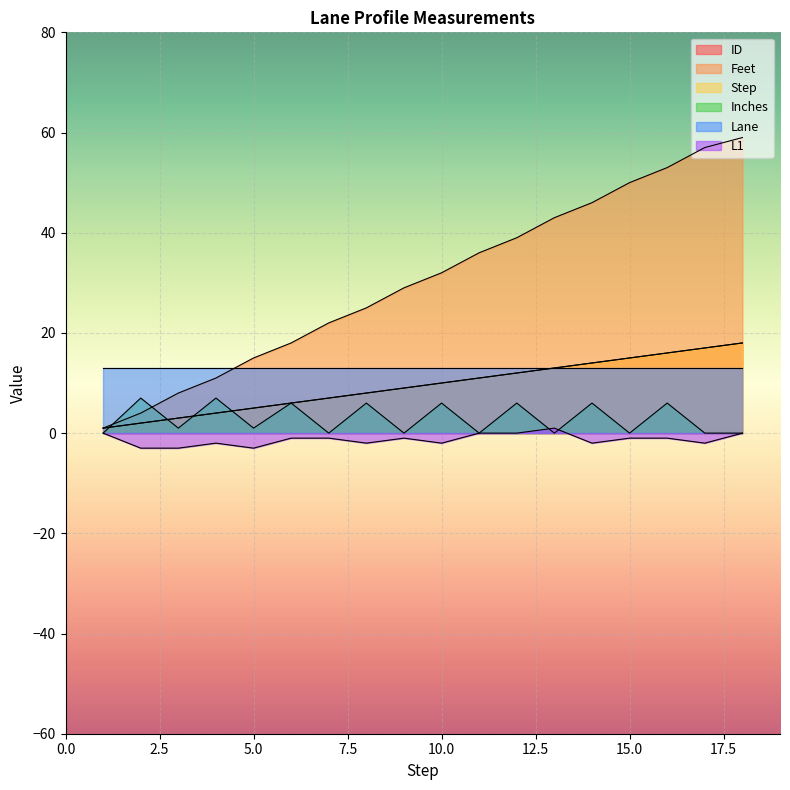

What is the difference between the Feet values at 18 and 6?

41